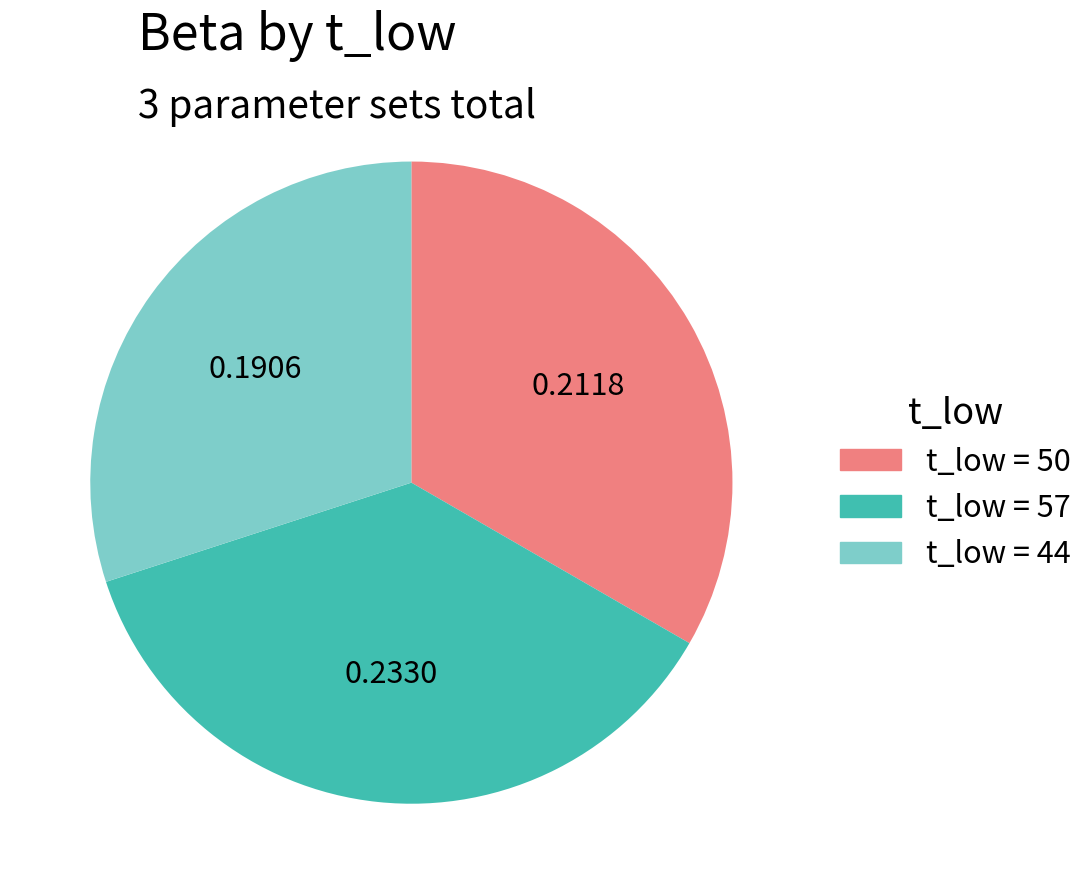

Is there a majority slice in this chart?

No